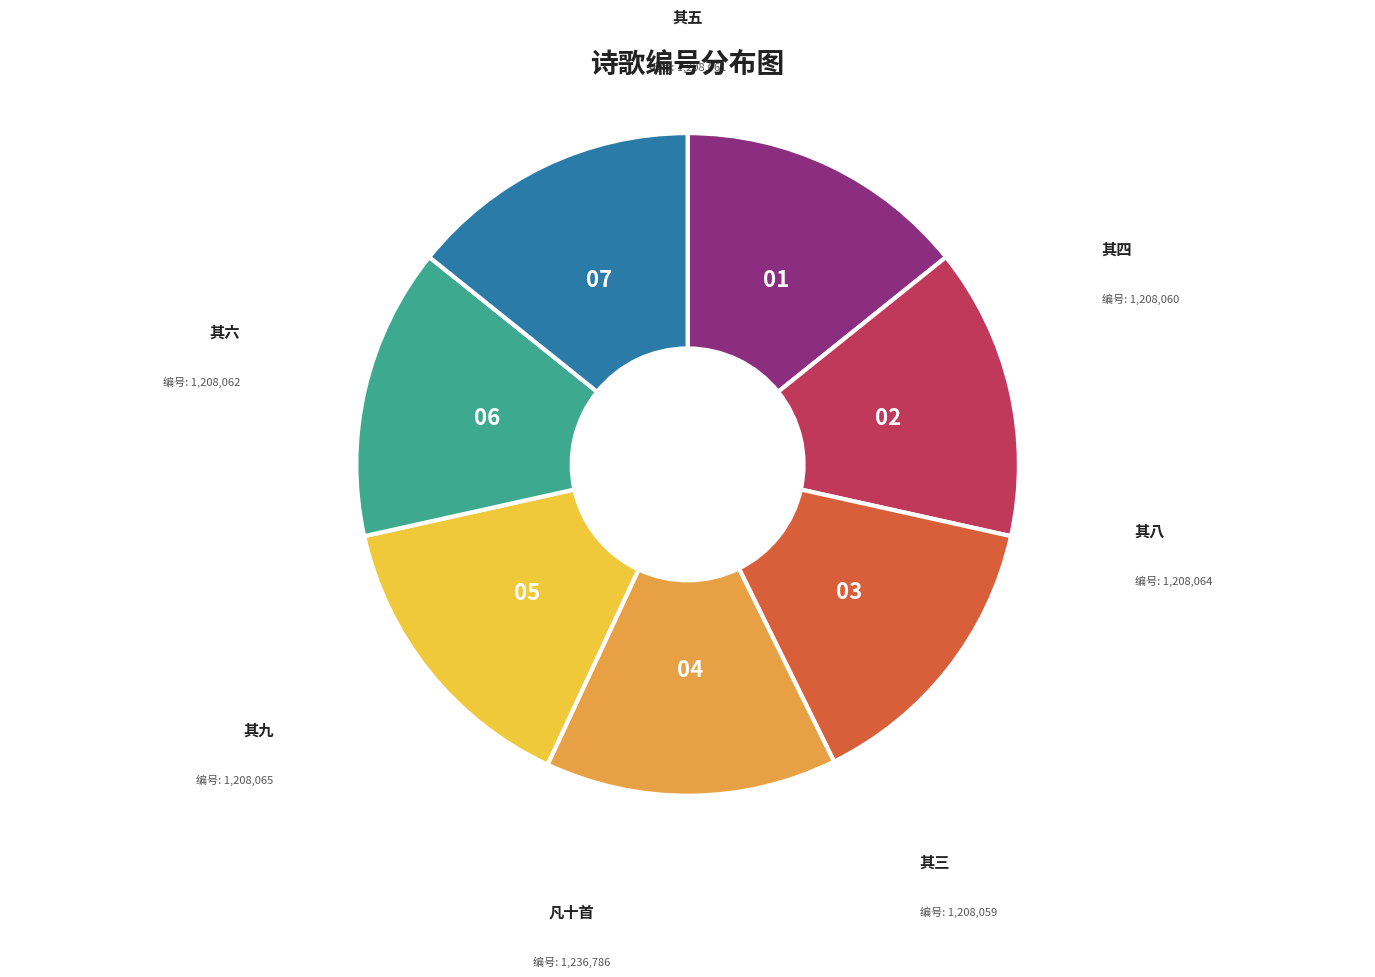

Is there any slice that represents more than half of the pie?

No